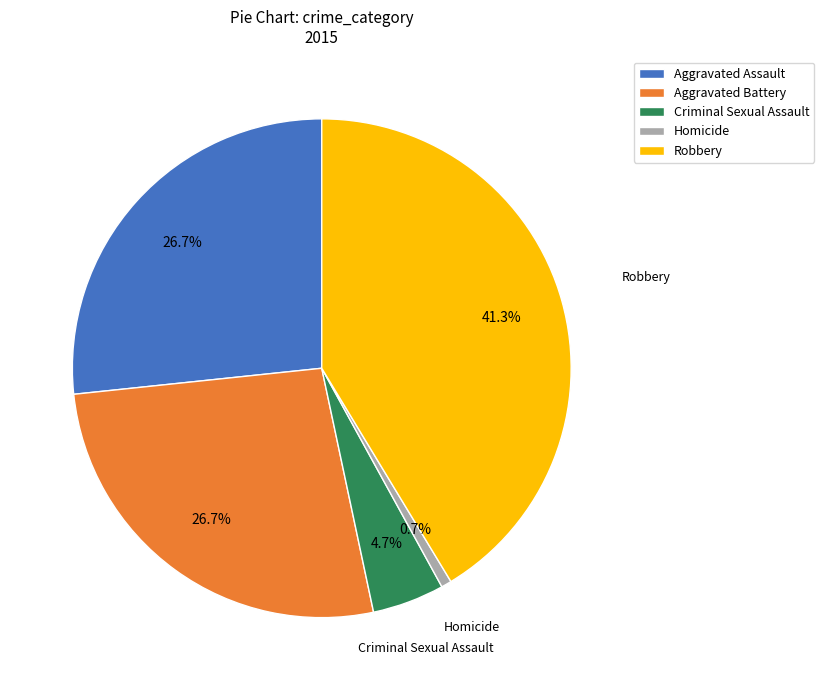

What is the ratio of the value at Aggravated Assault to the value at Homicide?

40.0